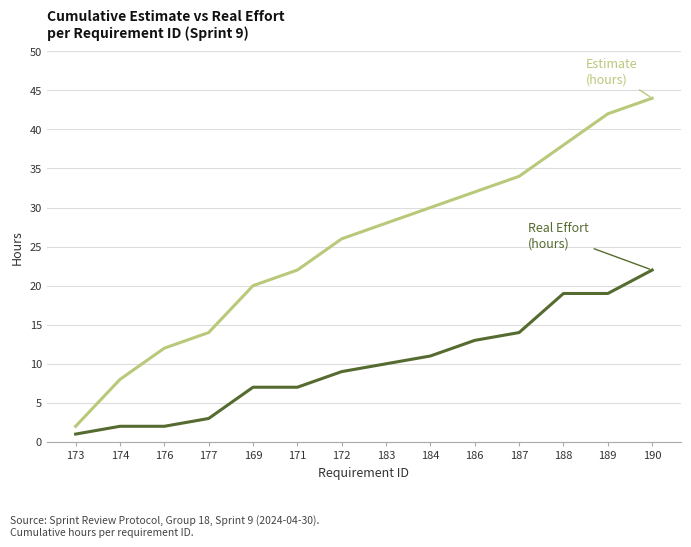

What position from the left is 177?

4